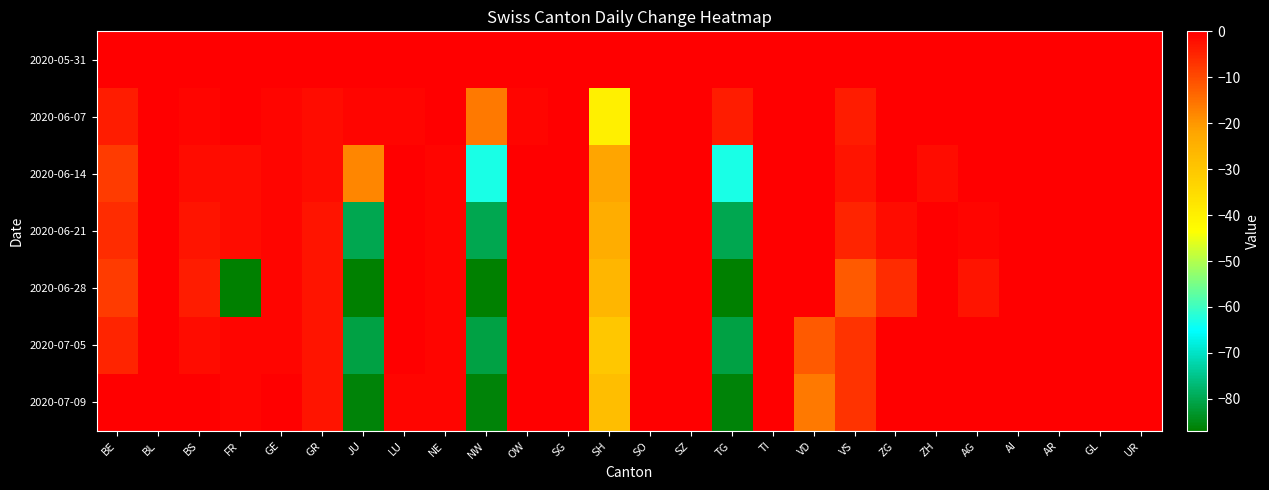

What is the total value across all series at GE?

-4